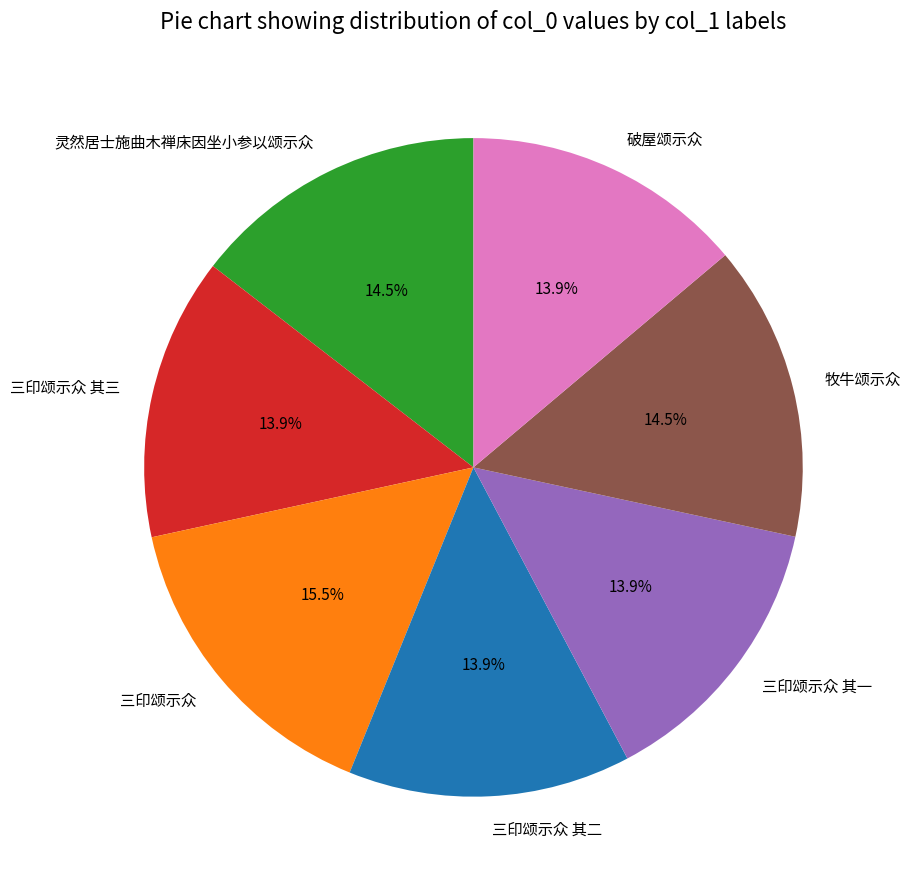

Is it true that 灵然居士施曲木禅床因坐小参以颂示众 is 1% of the pie?

False